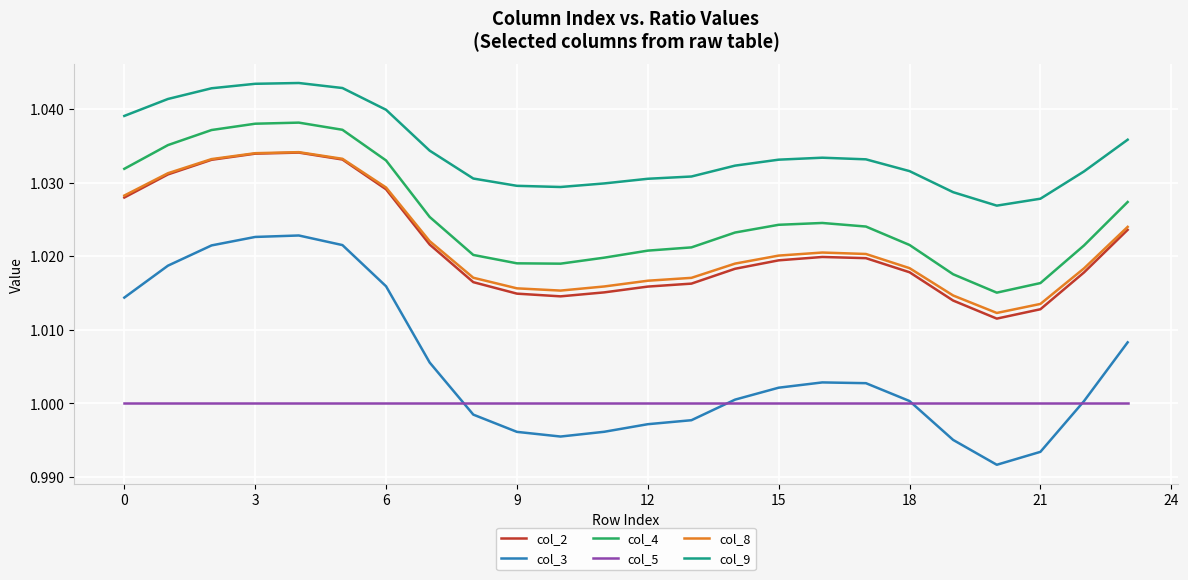

Which series has the widest spread of values?

col_3